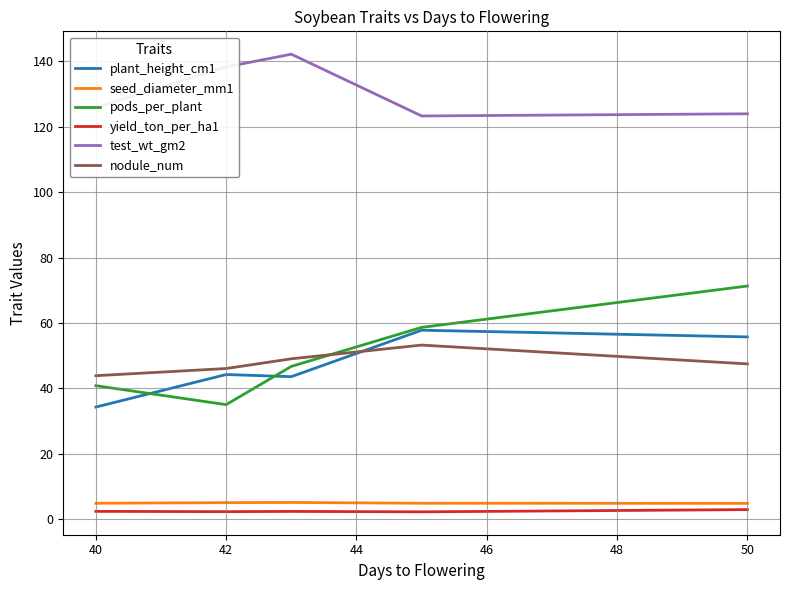

True or false: yield_ton_per_ha1 and plant_height_cm1 cross at least once.

False